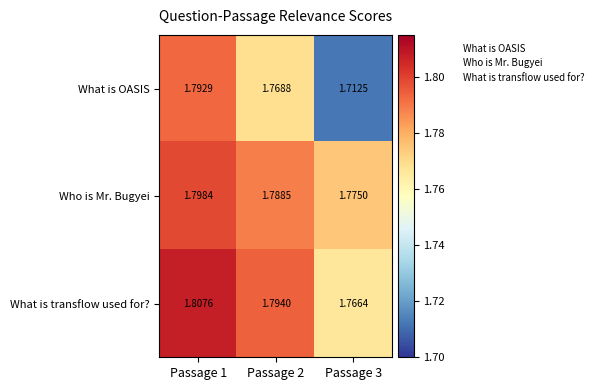

Rank the series at Passage 2 from highest to lowest value.

What is transflow used for?, Who is Mr. Bugyei, What is OASIS